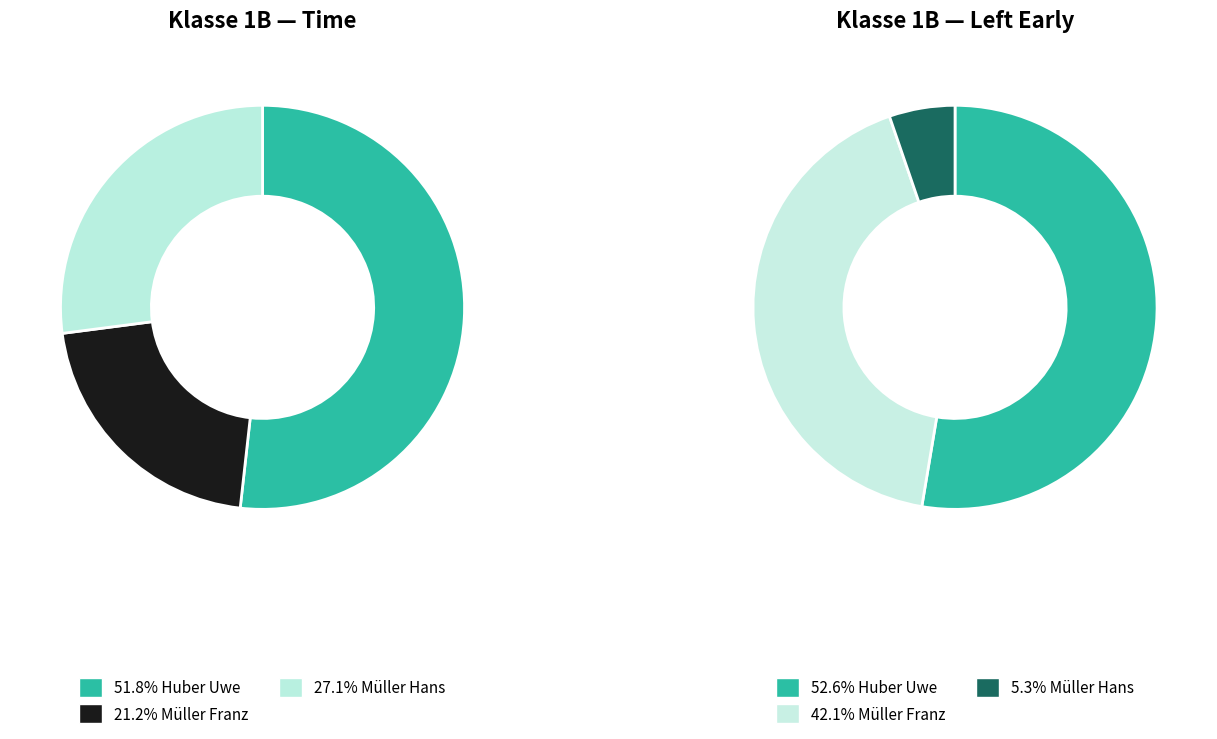

What is the ratio of the value at Müller Franz to the value at Huber Uwe?

0.4